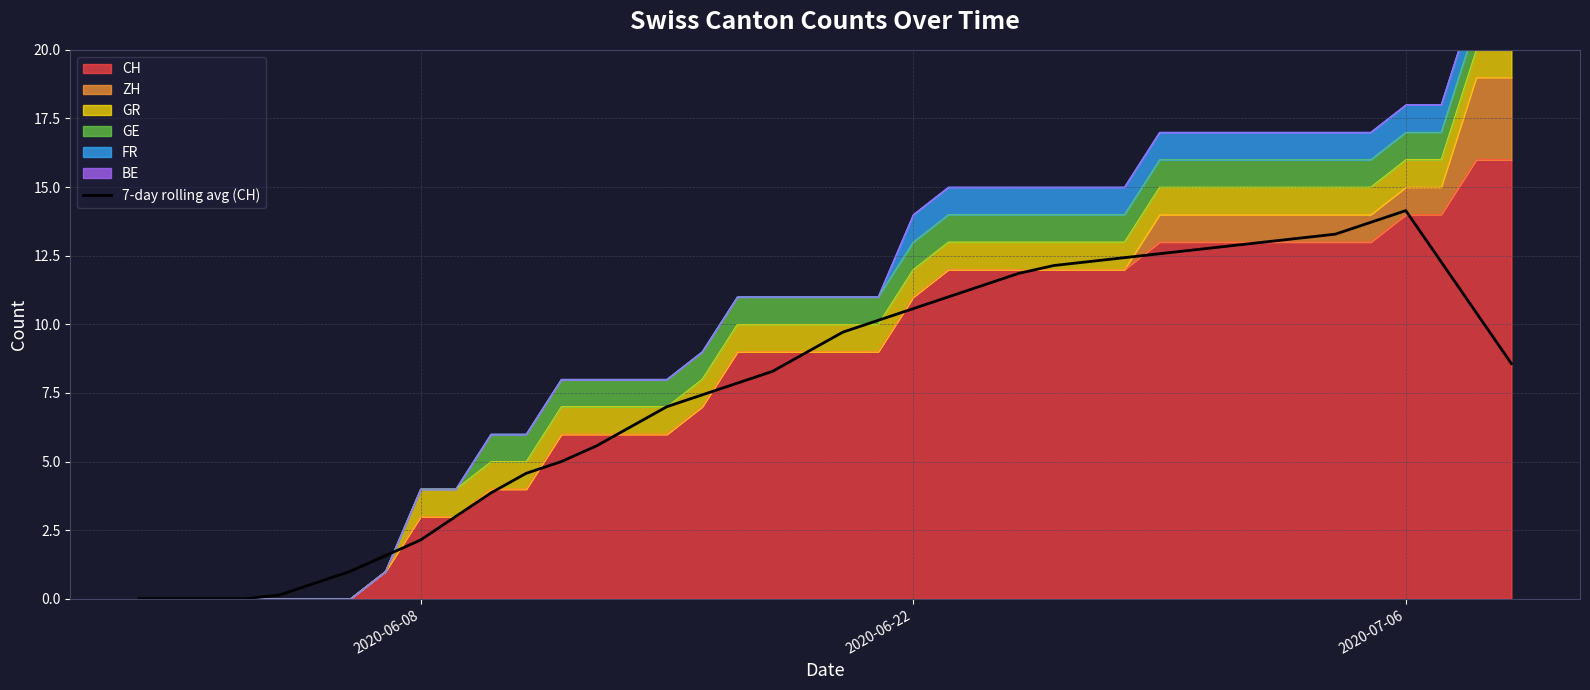

Reading left to right, extract all data points from this chart.

CH: 0=0	1=0	2=0	3=0	4=0	5=0	6=0	7=1	8=3	9=3	10=4	11=4	12=6	13=6	14=6	15=6	16=7	17=9	18=9	19=9	20=9	21=9	22=11	23=12	24=12	25=12	26=12	27=12	28=12	29=13	30=13	31=13	32=13	33=13	34=13	35=13	36=14	37=14	38=16	39=16
ZH: 0=0	1=0	2=0	3=0	4=0	5=0	6=0	7=0	8=0	9=0	10=0	11=0	12=0	13=0	14=0	15=0	16=0	17=0	18=0	19=0	20=0	21=0	22=0	23=0	24=0	25=0	26=0	27=0	28=0	29=1	30=1	31=1	32=1	33=1	34=1	35=1	36=1	37=1	38=3	39=3
GR: 0=0	1=0	2=0	3=0	4=0	5=0	6=0	7=0	8=1	9=1	10=1	11=1	12=1	13=1	14=1	15=1	16=1	17=1	18=1	19=1	20=1	21=1	22=1	23=1	24=1	25=1	26=1	27=1	28=1	29=1	30=1	31=1	32=1	33=1	34=1	35=1	36=1	37=1	38=1	39=1
GE: 0=0	1=0	2=0	3=0	4=0	5=0	6=0	7=0	8=0	9=0	10=1	11=1	12=1	13=1	14=1	15=1	16=1	17=1	18=1	19=1	20=1	21=1	22=1	23=1	24=1	25=1	26=1	27=1	28=1	29=1	30=1	31=1	32=1	33=1	34=1	35=1	36=1	37=1	38=1	39=1
FR: 0=0	1=0	2=0	3=0	4=0	5=0	6=0	7=0	8=0	9=0	10=0	11=0	12=0	13=0	14=0	15=0	16=0	17=0	18=0	19=0	20=0	21=0	22=1	23=1	24=1	25=1	26=1	27=1	28=1	29=1	30=1	31=1	32=1	33=1	34=1	35=1	36=1	37=1	38=1	39=1
BE: 0=0	1=0	2=0	3=0	4=0	5=0	6=0	7=0	8=0	9=0	10=0	11=0	12=0	13=0	14=0	15=0	16=0	17=0	18=0	19=0	20=0	21=0	22=0	23=0	24=0	25=0	26=0	27=0	28=0	29=0	30=0	31=0	32=0	33=0	34=0	35=0	36=0	37=0	38=0	39=0